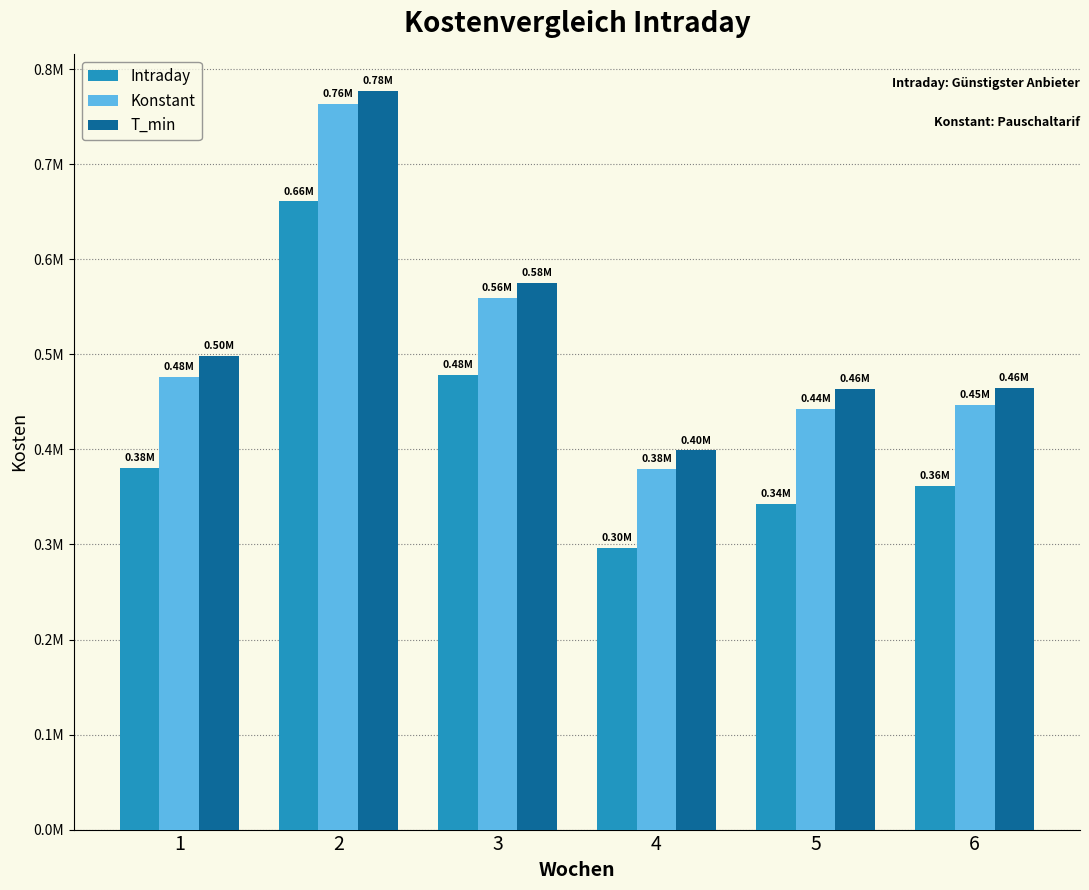

Are the bars grouped side by side (vs. stacked)?

Yes